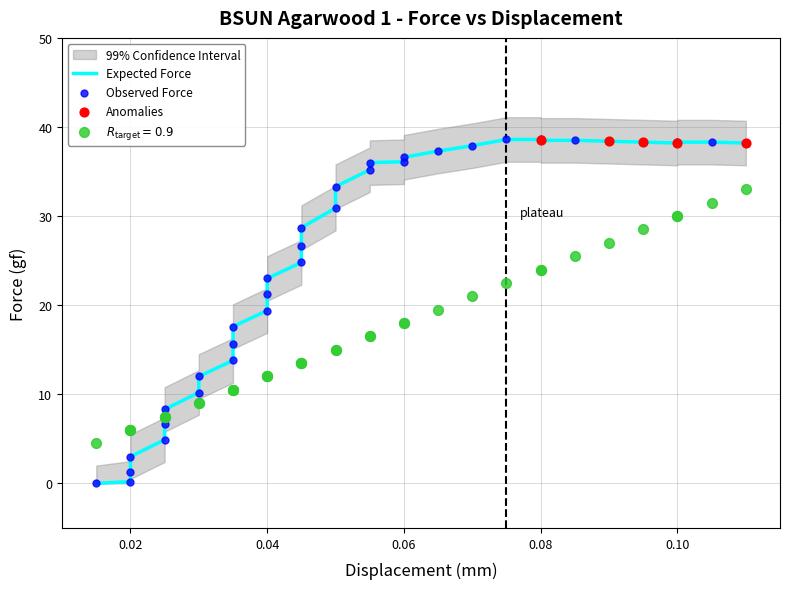

Is the value of Mod_Dis at 70 greater than the value of CI_upper at 67?

No